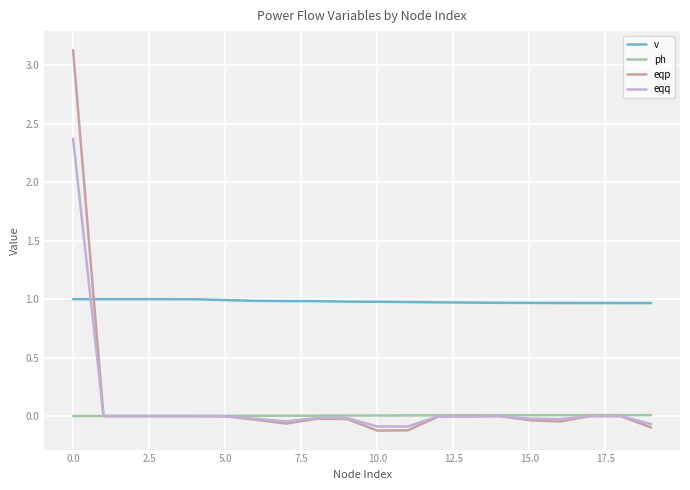

Which series has the largest total across all categories?

v